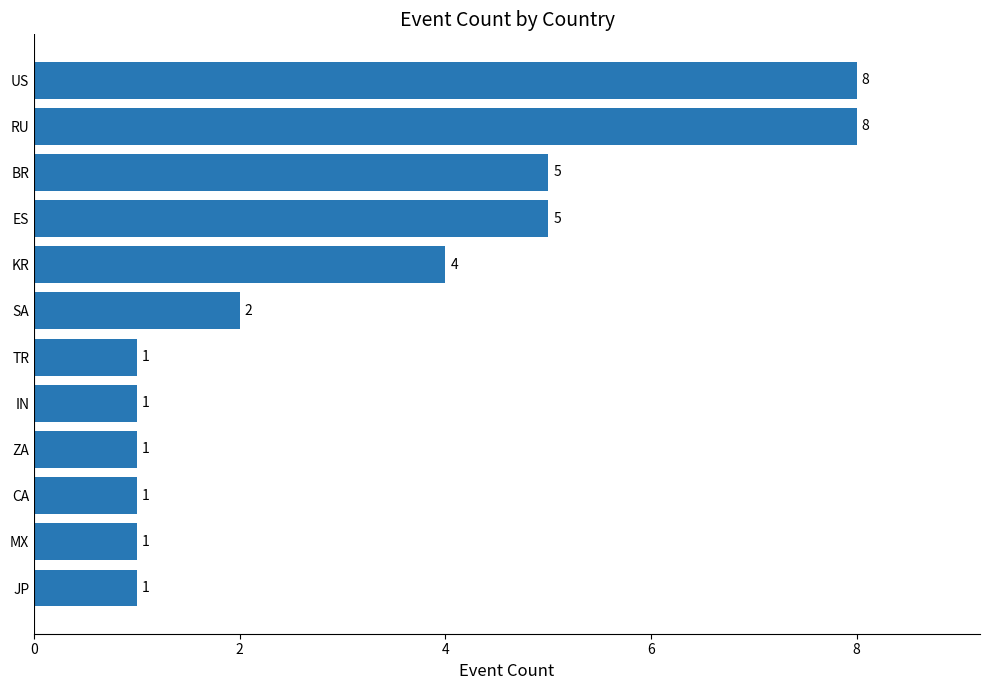

Reading top to bottom, list all the values displayed in this chart.

US=8	RU=8	BR=5	ES=5	KR=4	SA=2	TR=1	IN=1	ZA=1	CA=1	MX=1	JP=1